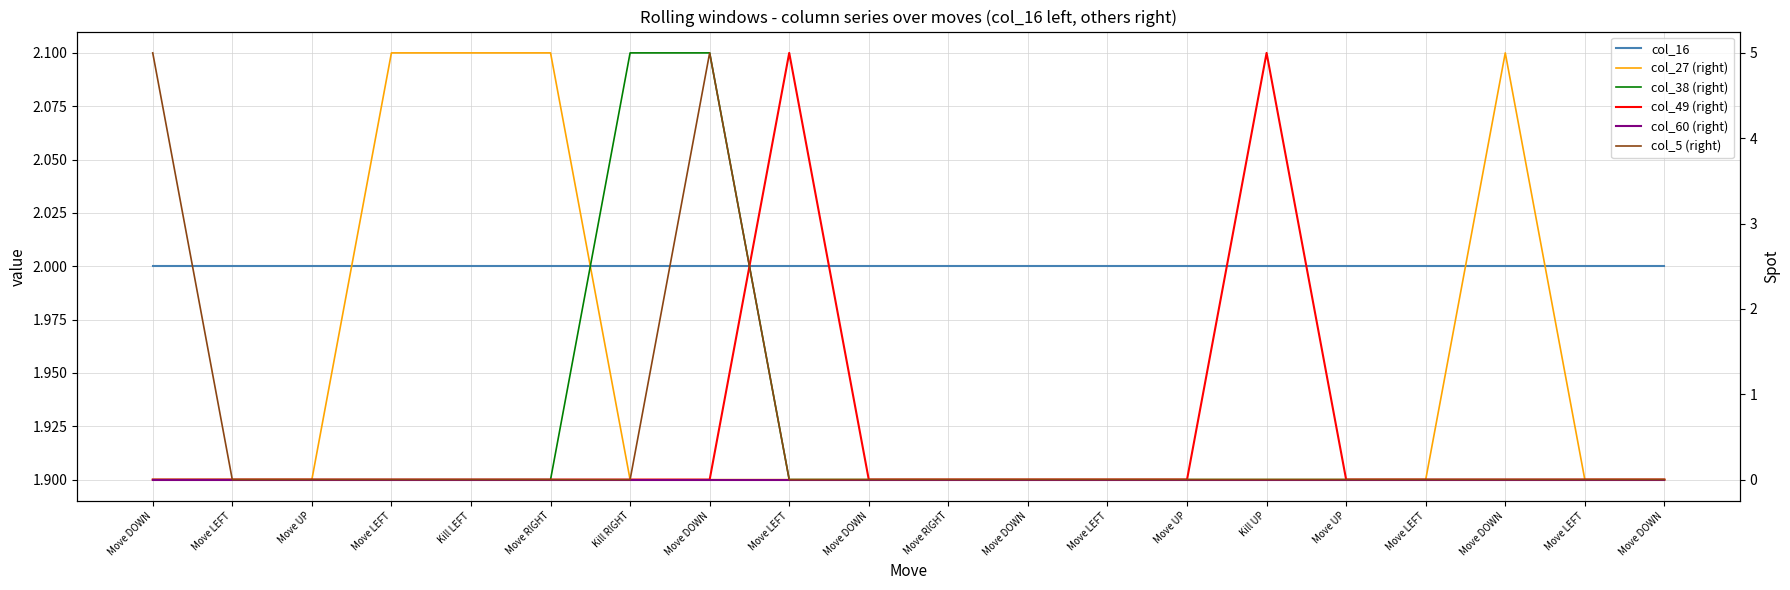

What is the total value across all series at Kill LEFT?

7